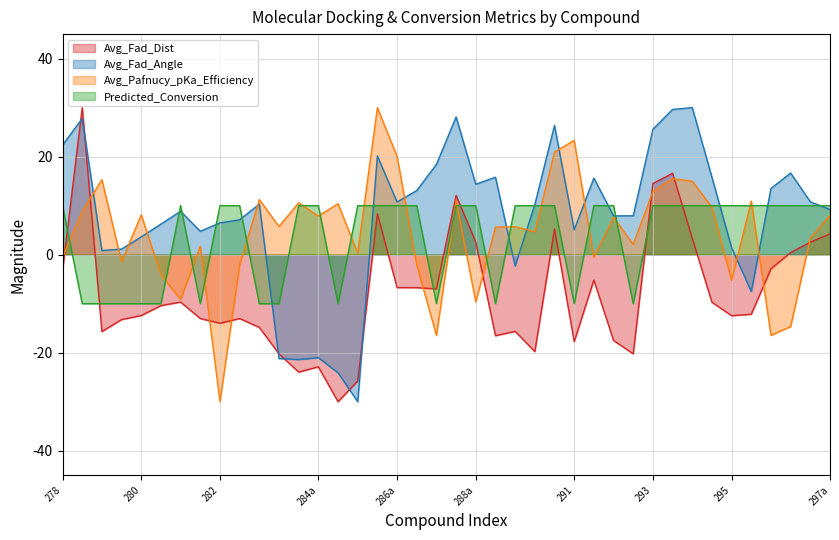

After their last crossing, which series has the higher values: Avg_Fad_Angle or Avg_Pafnucy_pKa_Efficiency?

Avg_Fad_Angle